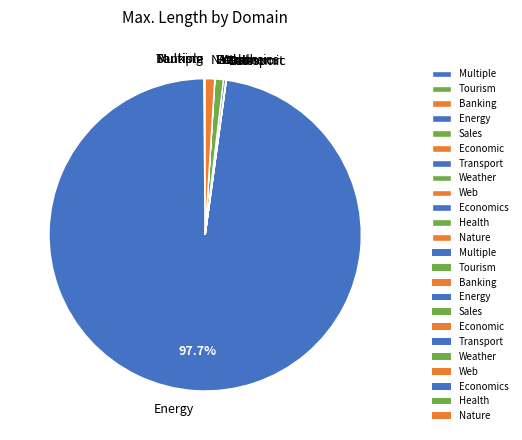

Which category has the biggest portion of the pie?

Energy